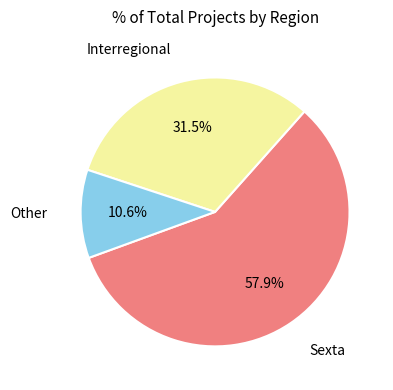

How many slices are in this pie chart?

3